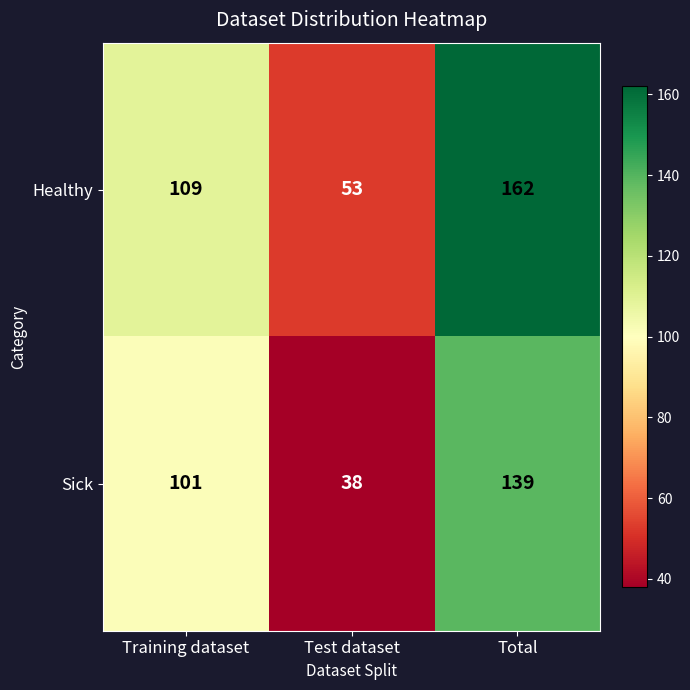

Which series changed the most between Training dataset and Test dataset?

Sick